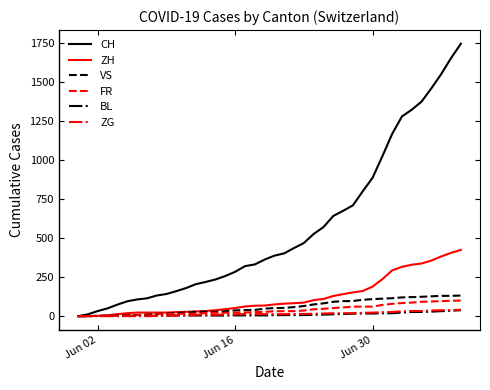

What are all the series names shown in the legend?

CH, ZH, VS, FR, BL, ZG